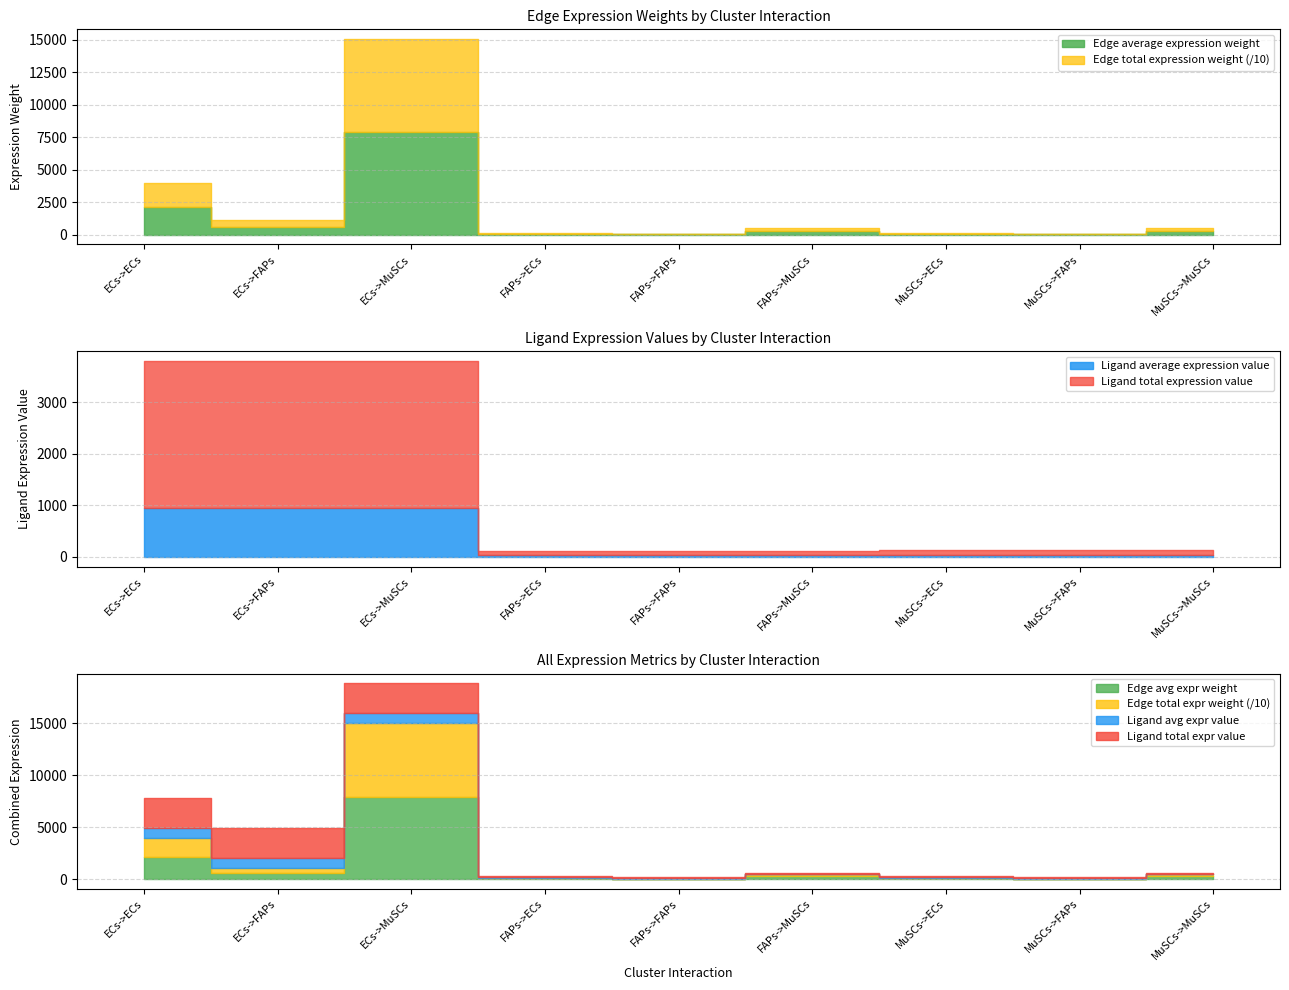

Between ECs->MuSCs and MuSCs->FAPs, which series saw the biggest shift?

Edge total expression weight